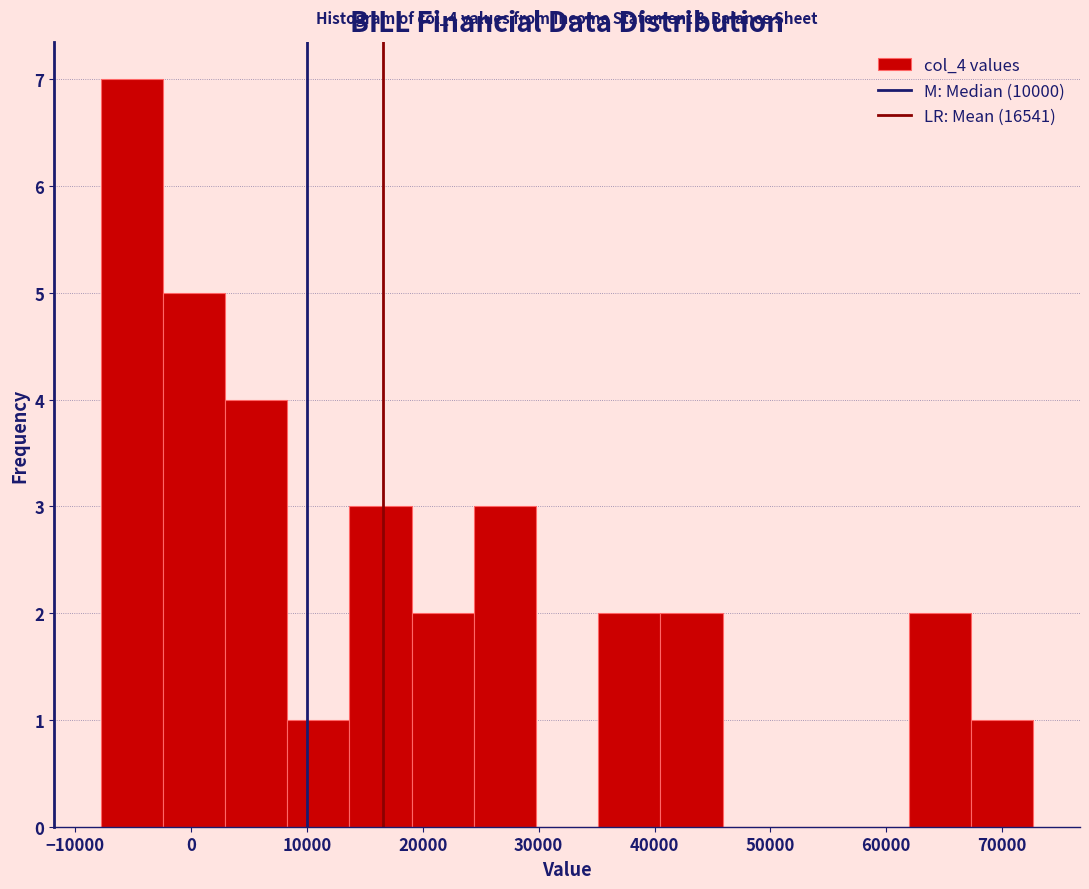

Which range on the x-axis has the tallest bar?

-8000 to -2000